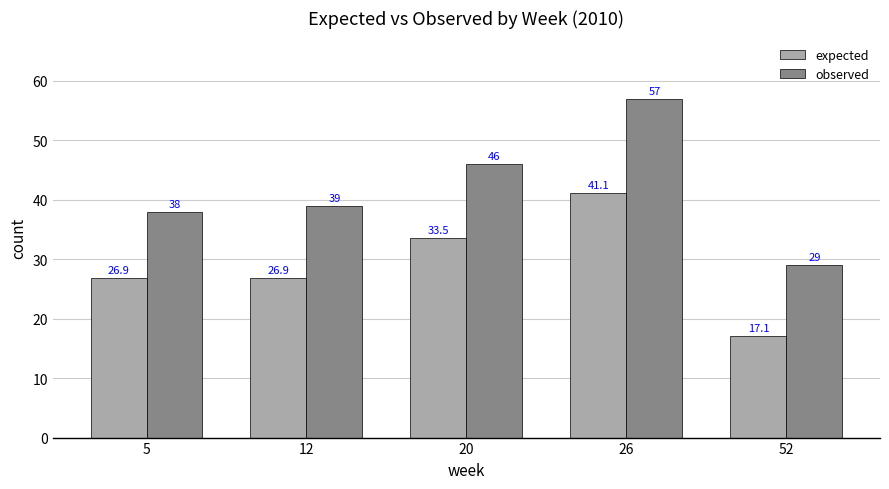

At which category is the sum across all series the highest?

26